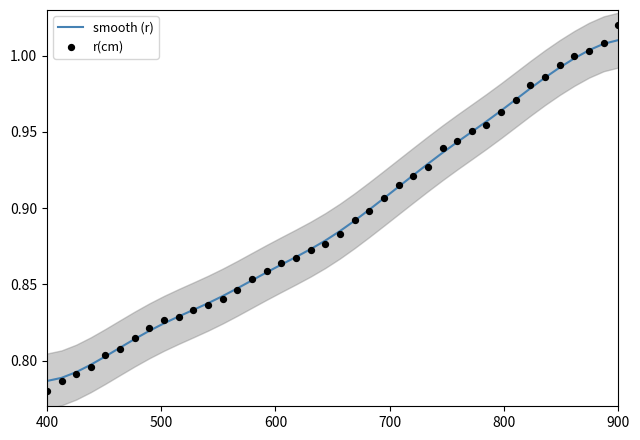

Which series reaches the maximum Y coordinate?

r(cm)